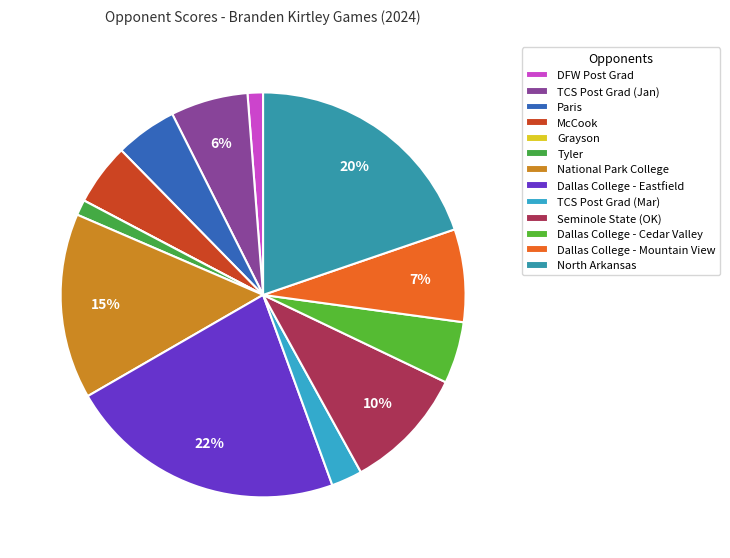

What is the largest slice in the pie chart?

Dallas College - Eastfield